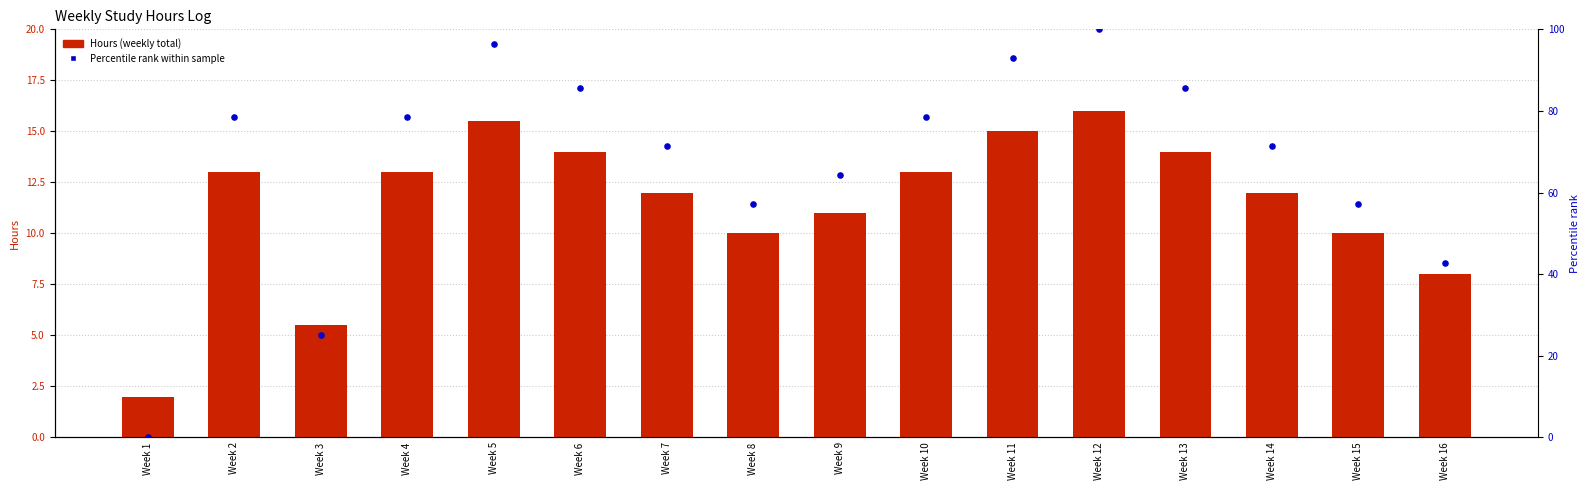

Which series contains the highest Y value?

Percentile rank within sample